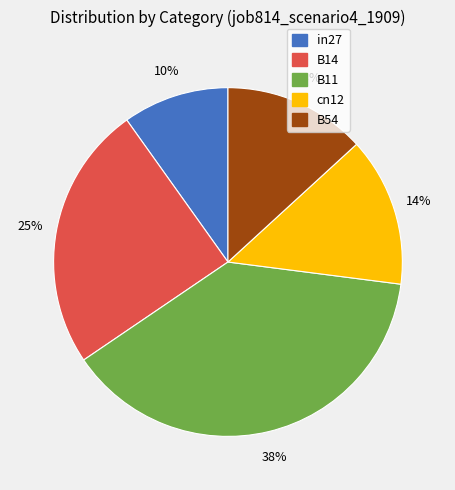

How many segments does this pie chart have?

5